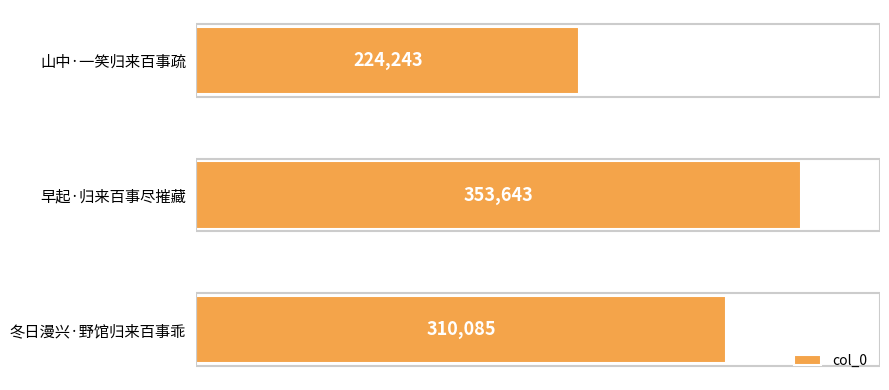

What is the greatest value displayed?

353643